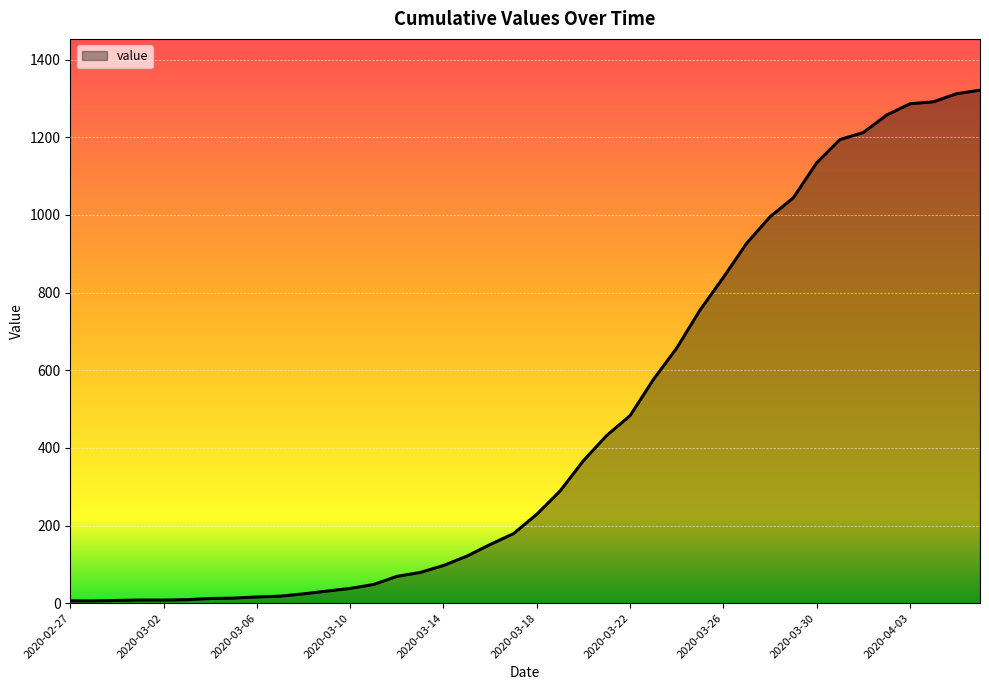

What is the difference between the maximum and minimum values?

1315